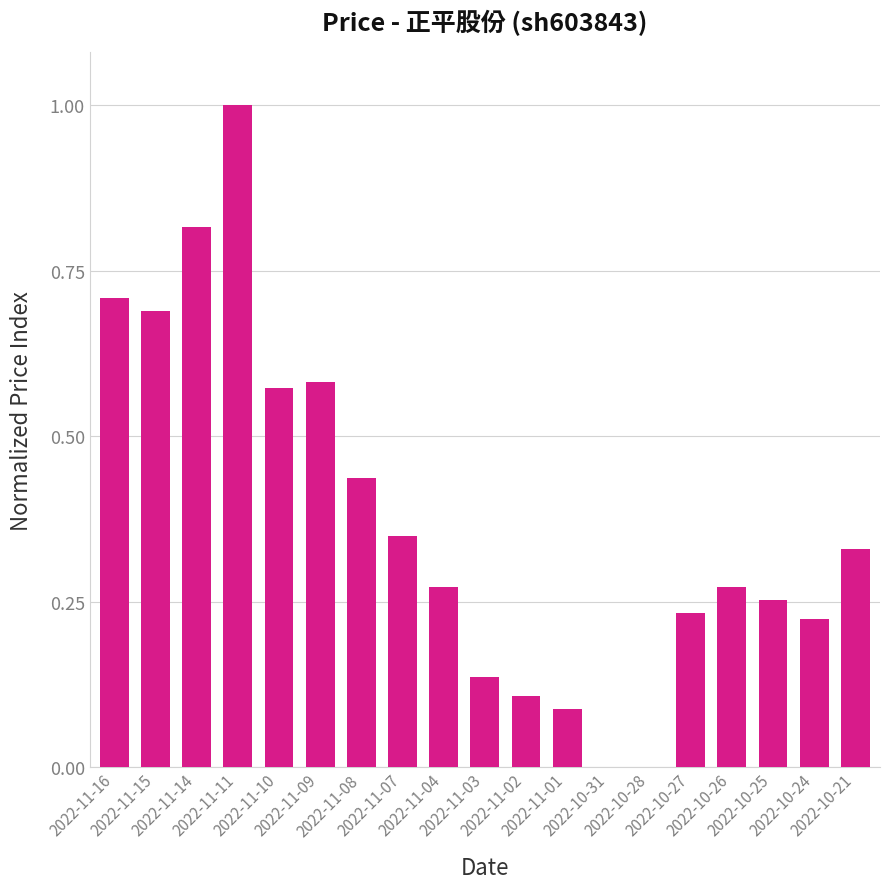

What is the sum of all values?

7.1